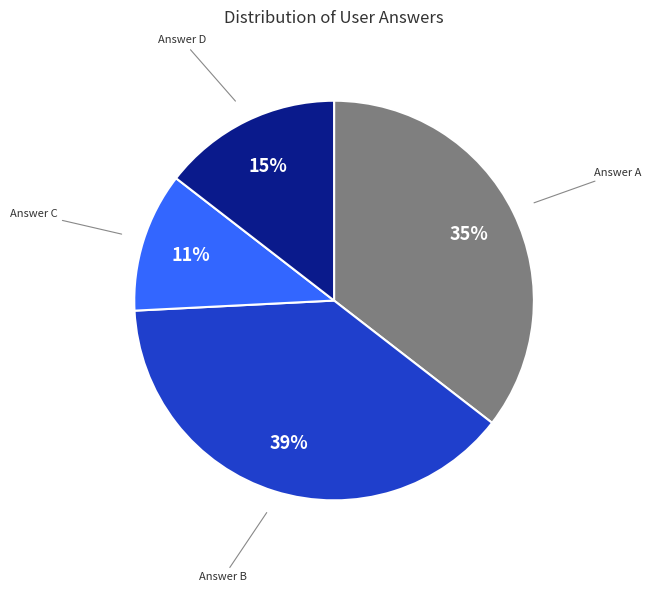

Does any single category account for the majority?

No